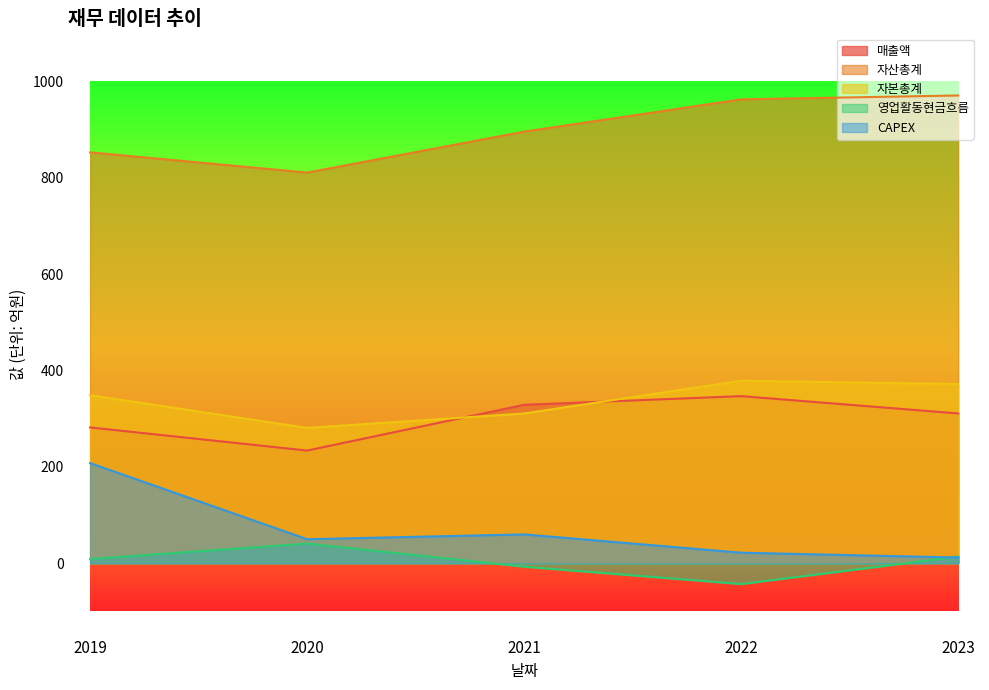

Is it true that 영업활동현금흐름 equals -43 at 2022?

True